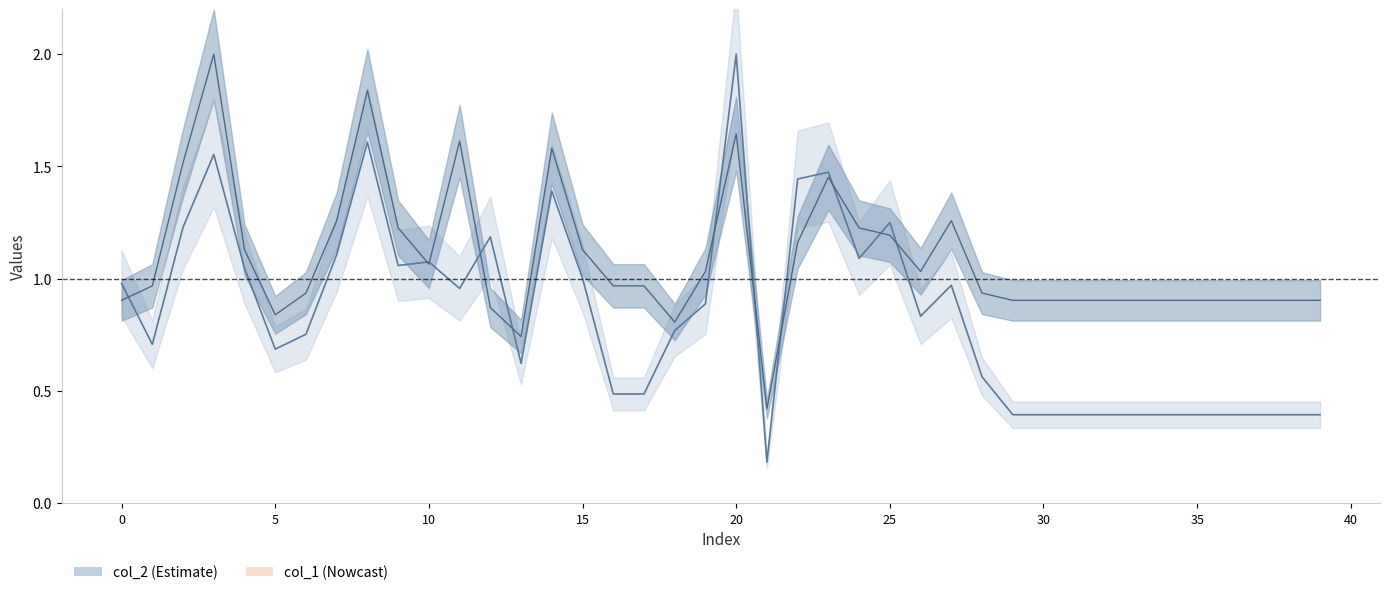

True or false: col_2_line has a value of 0.6 at 13.

True